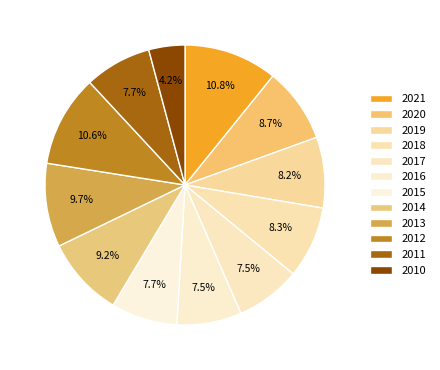

How many slices are in this pie chart?

12